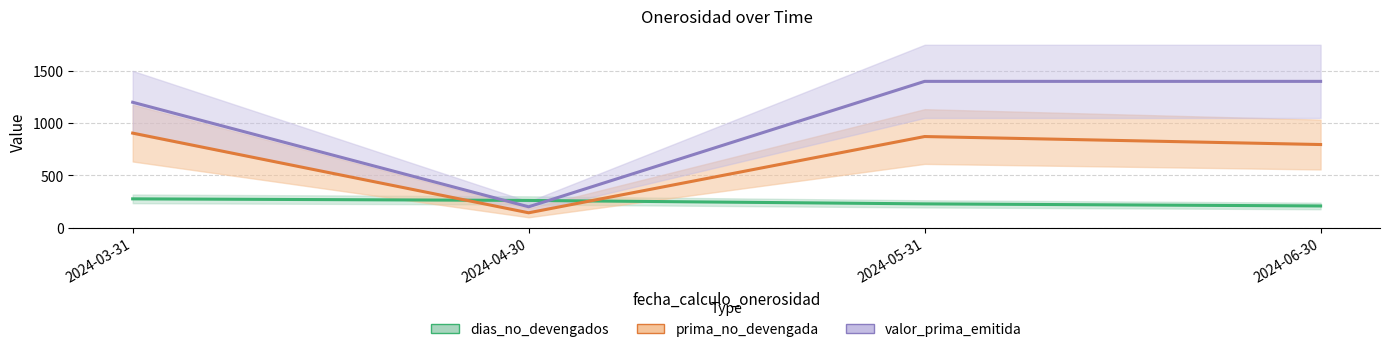

What is the value of the valor_prima_emitida point at the 2nd from the left?

200.0